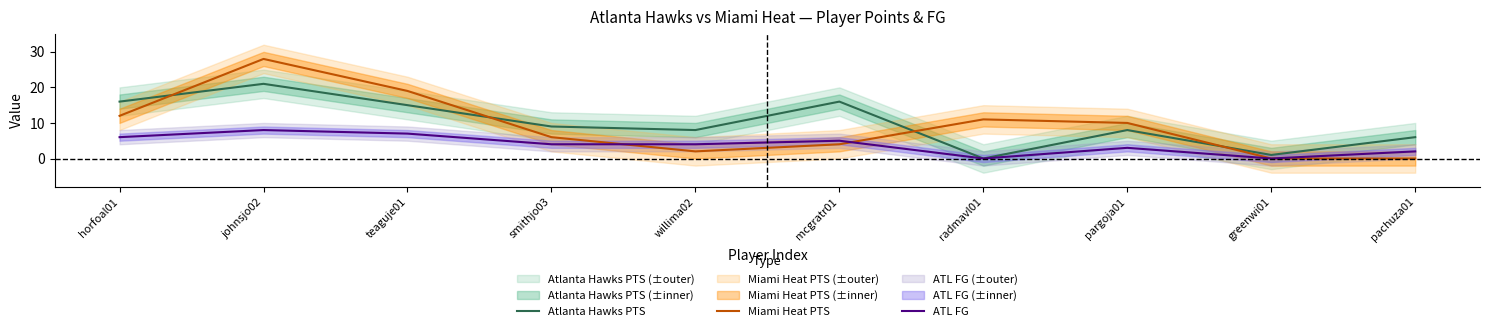

Count the ATL FG values in the range 2 to 6.

6